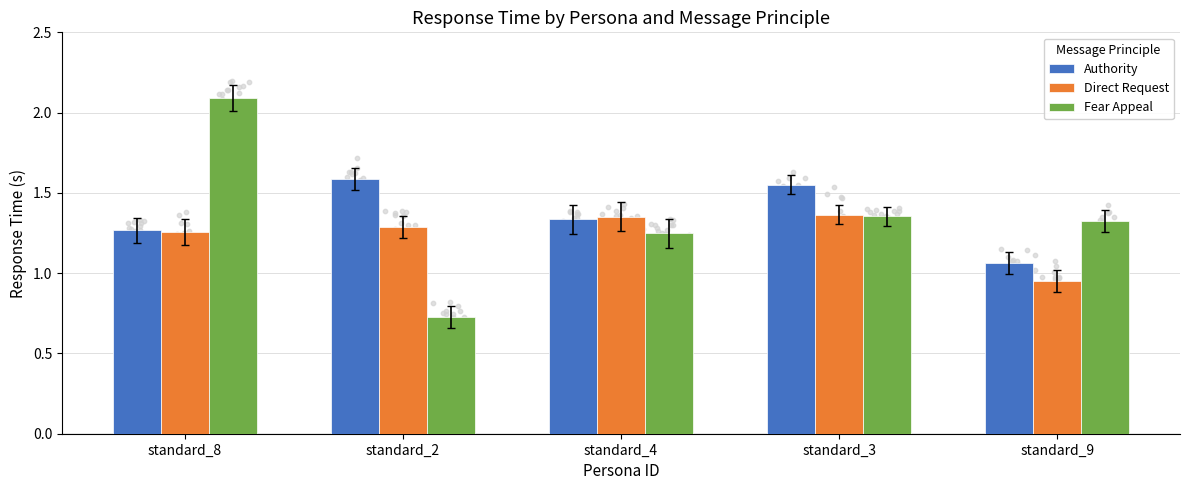

At which category is the sum across all series the highest?

standard_8